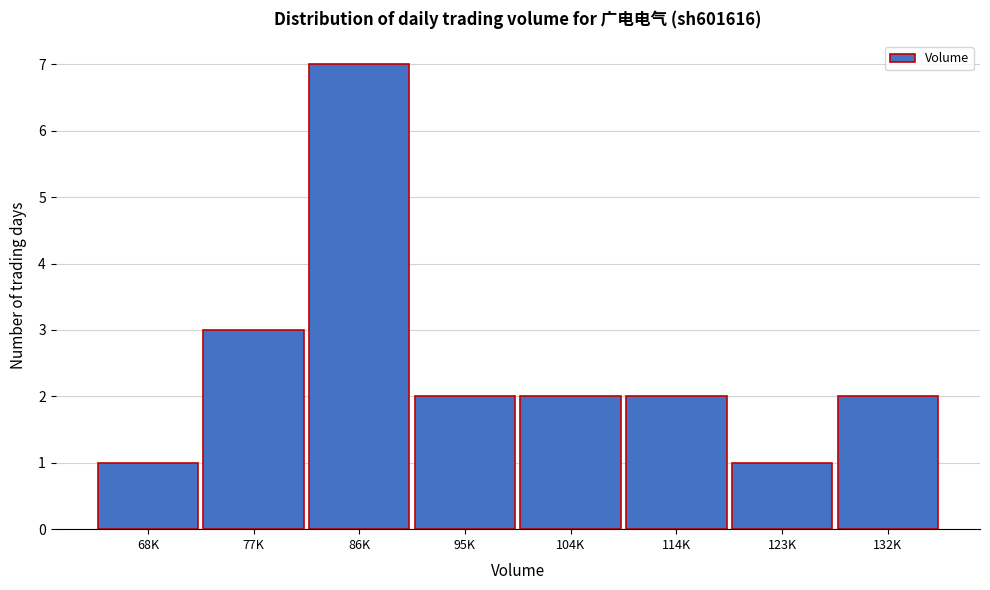

Reading right to left, list all the values displayed in this chart.

2	1	2	2	2	7	3	1